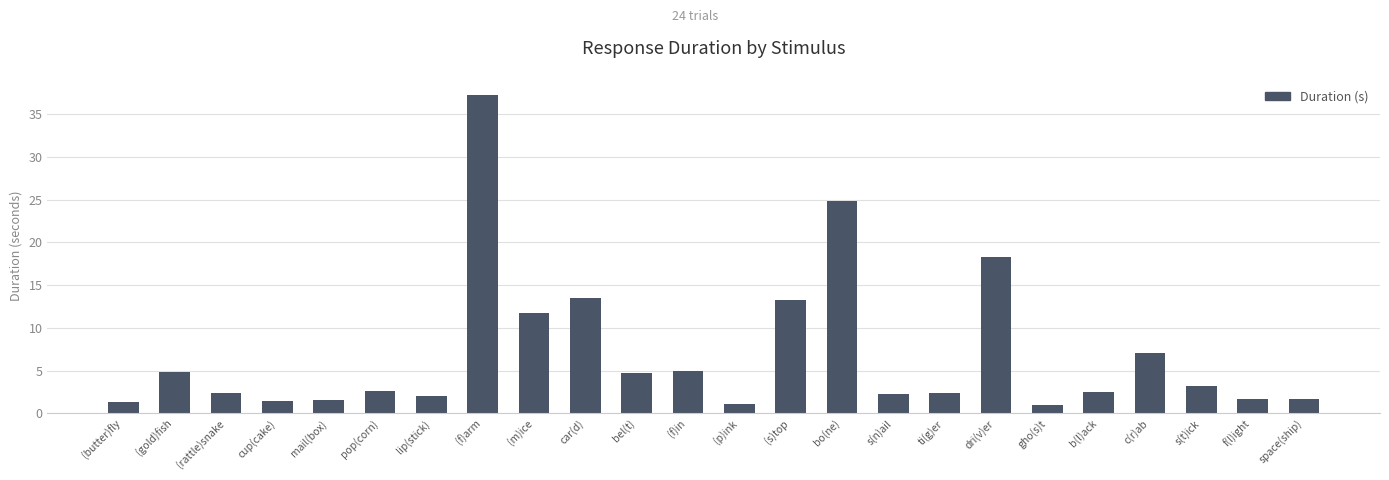

How many series are shown in this chart?

1